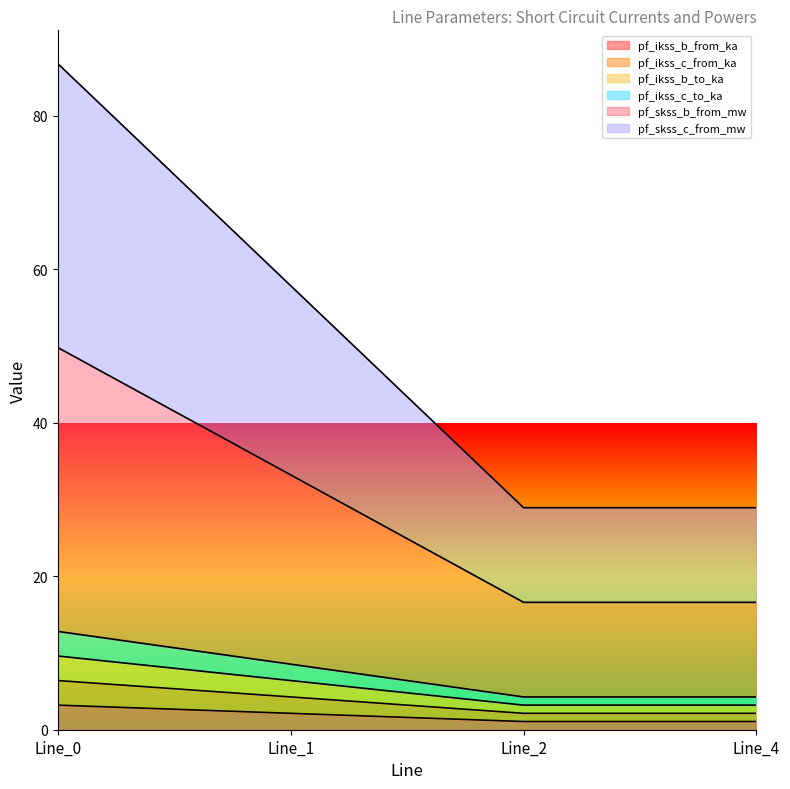

Between Line_1 and Line_4, which is larger?

Line_1